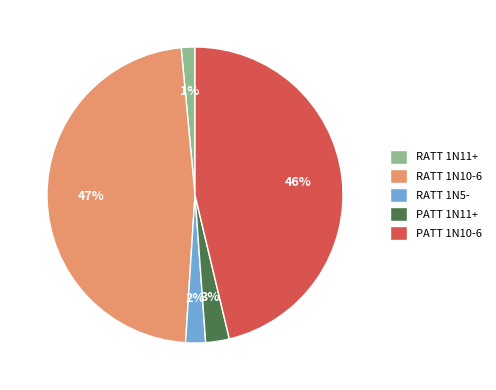

Combined, do RATT 1N5- and PATT 1N11+ account for over 50%?

No